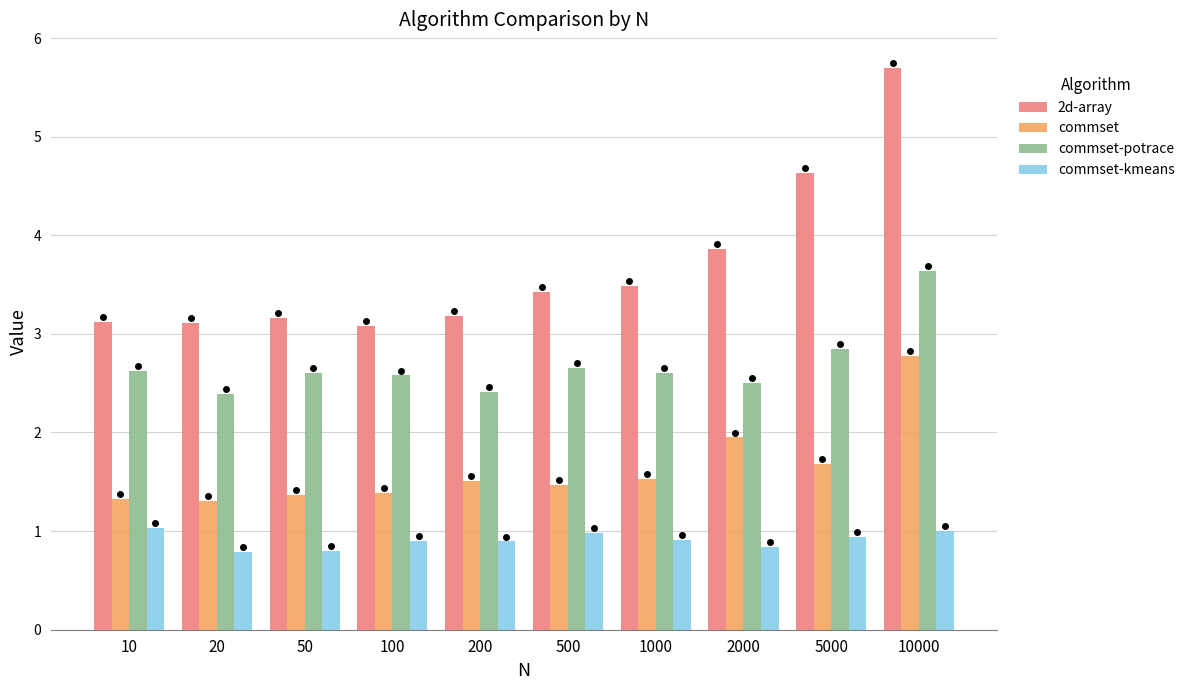

Is it true that commset-potrace equals 2.8 at 5000?

True